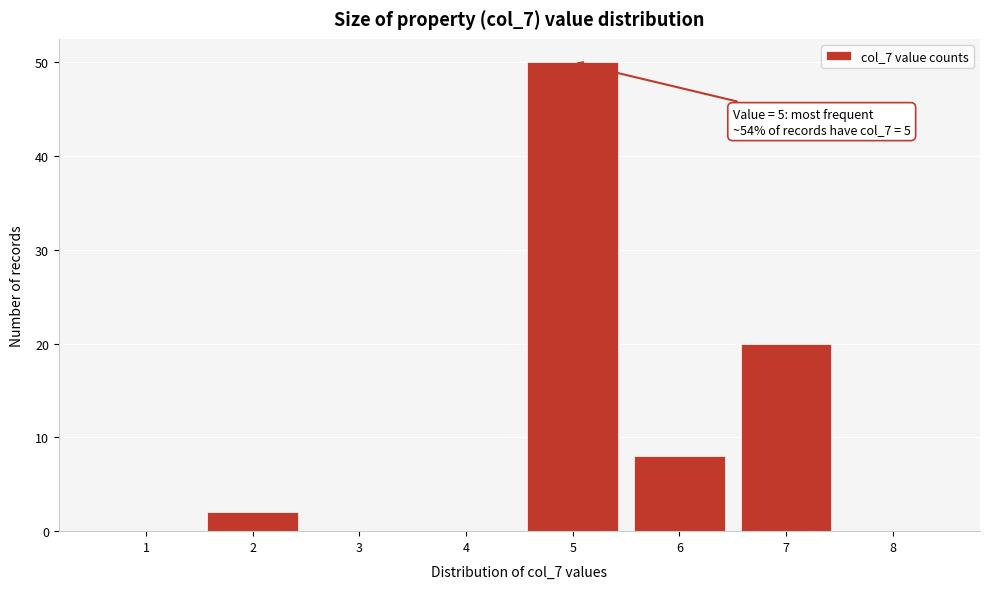

Which range on the x-axis has the tallest bar?

4.5 to 5.5